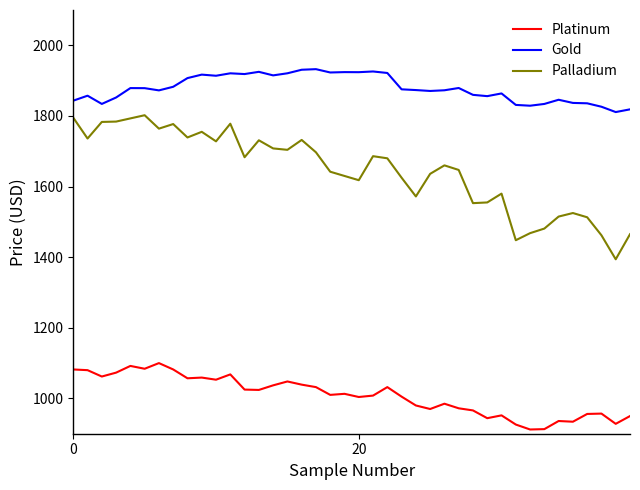

What is the minimum value shown in the chart?

912.0